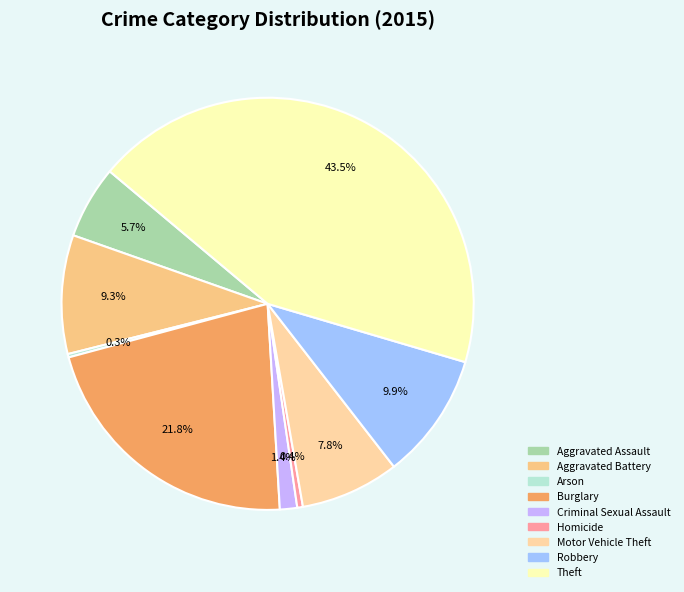

Between Motor Vehicle Theft and Aggravated Assault, which is larger?

Motor Vehicle Theft